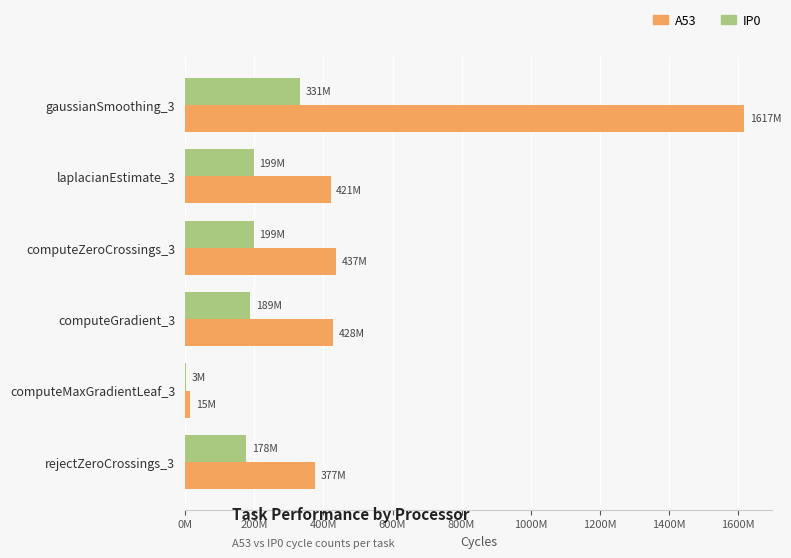

What are all the series names shown in the legend?

A53, IP0